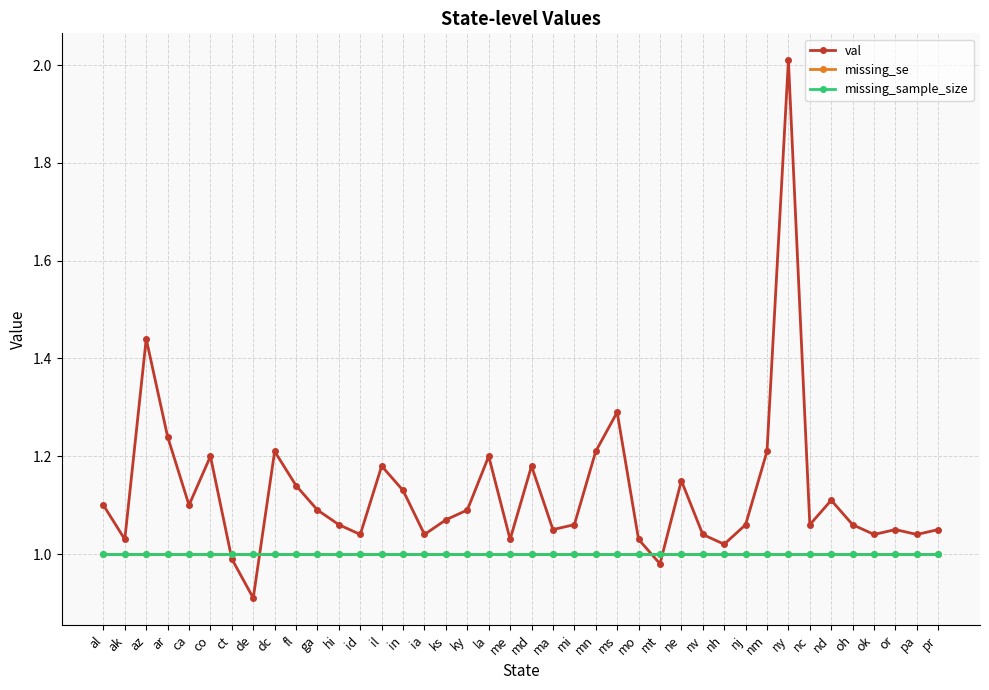

Reading left to right, transcribe all the data shown in this chart.

val: 1.1	1.0	1.4	1.2	1.1	1.2	1.0	0.9	1.2	1.1	1.1	1.1	1.0	1.2	1.1	1.0	1.1	1.1	1.2	1.0	1.2	1.1	1.1	1.2	1.3	1.0	1.0	1.1	1.0	1.0	1.1	1.2	2.0	1.1	1.1	1.1	1.0	1.1	1.0	1.1
missing_se: 1.0	1.0	1.0	1.0	1.0	1.0	1.0	1.0	1.0	1.0	1.0	1.0	1.0	1.0	1.0	1.0	1.0	1.0	1.0	1.0	1.0	1.0	1.0	1.0	1.0	1.0	1.0	1.0	1.0	1.0	1.0	1.0	1.0	1.0	1.0	1.0	1.0	1.0	1.0	1.0
missing_sample_size: 1.0	1.0	1.0	1.0	1.0	1.0	1.0	1.0	1.0	1.0	1.0	1.0	1.0	1.0	1.0	1.0	1.0	1.0	1.0	1.0	1.0	1.0	1.0	1.0	1.0	1.0	1.0	1.0	1.0	1.0	1.0	1.0	1.0	1.0	1.0	1.0	1.0	1.0	1.0	1.0